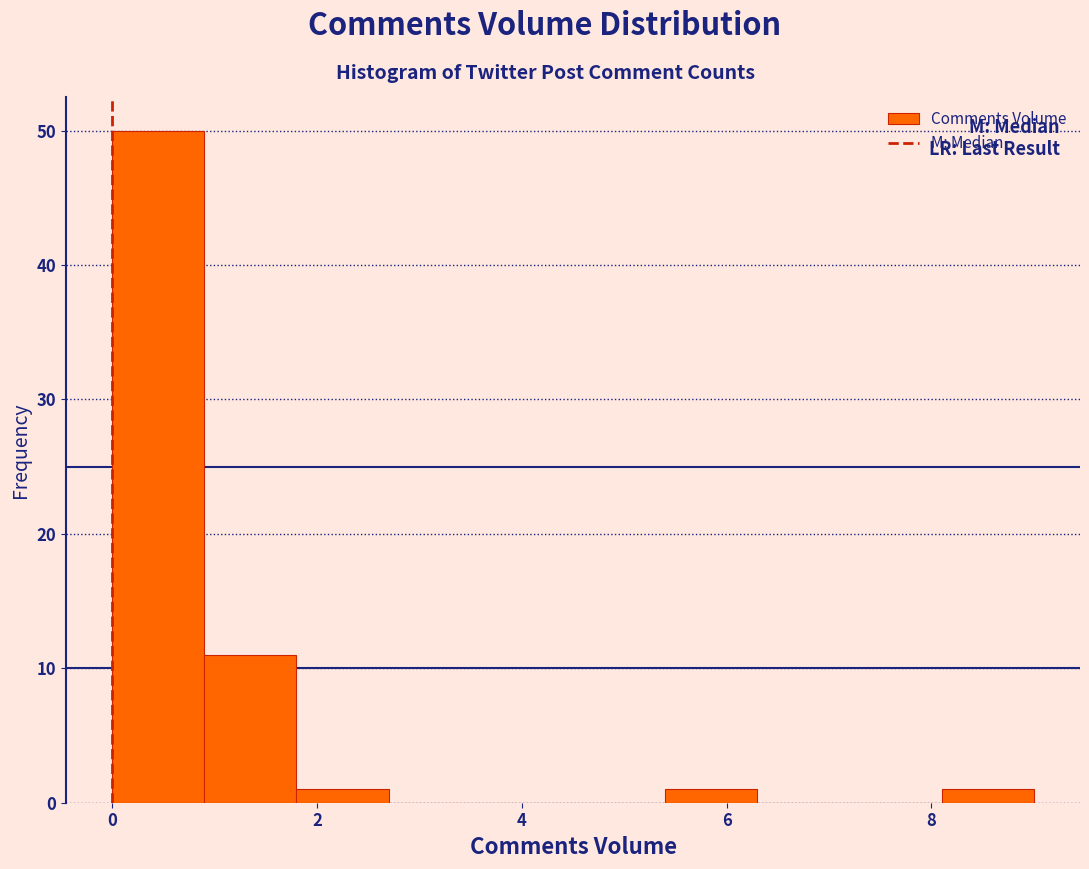

What is the height of the bar covering 1.8 to 2.7 on the x-axis? Neither the bar edges nor the heights are printed on the chart, so give them approximately, as read against the axes.

1